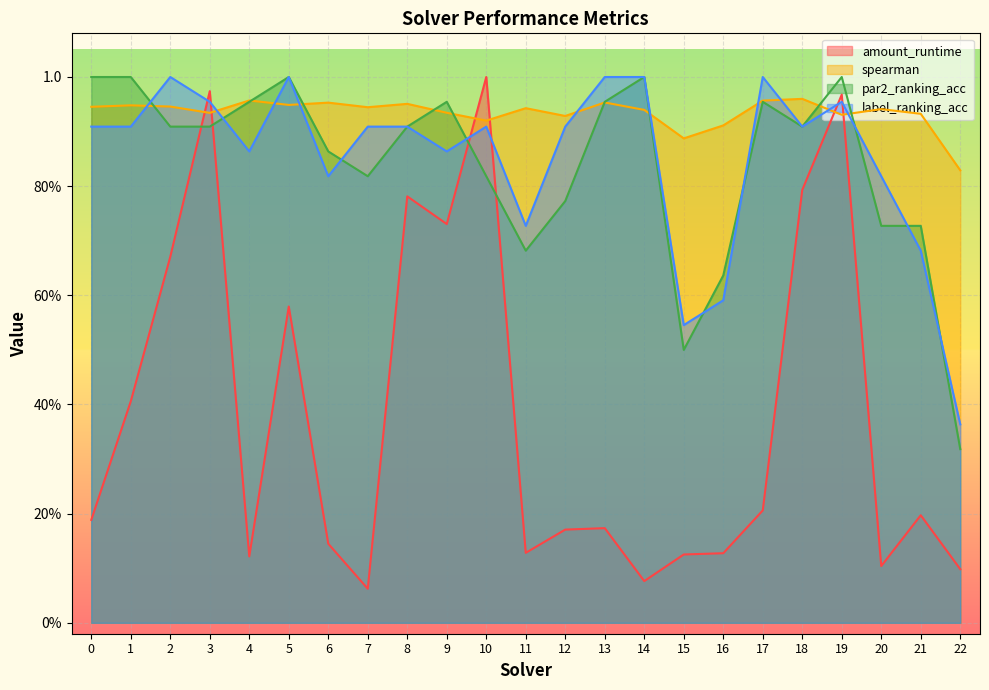

How many lines are shown in the chart?

4